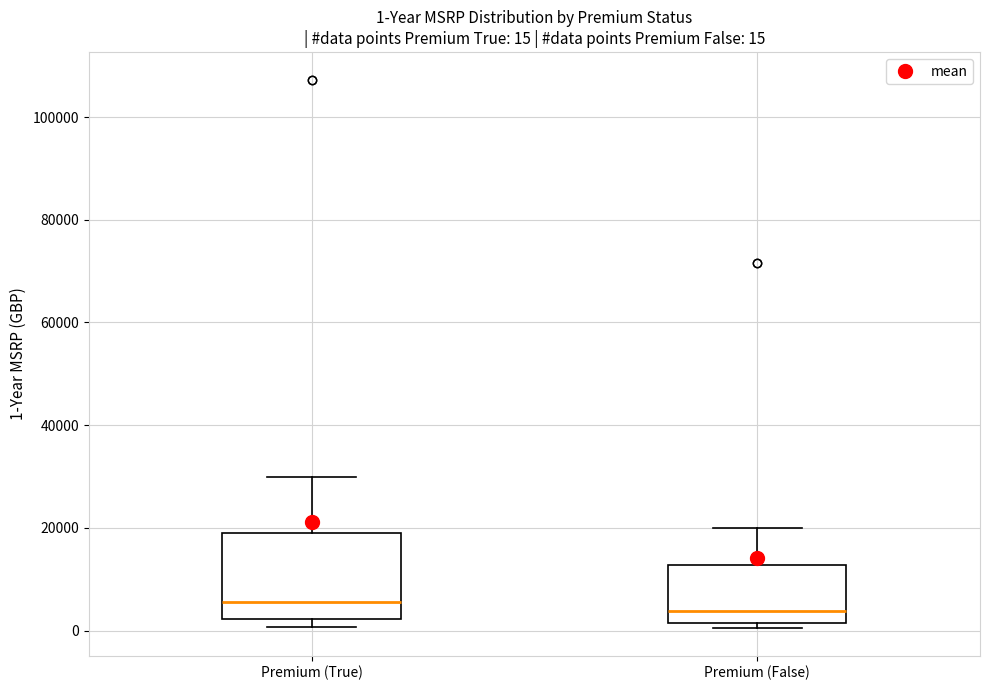

Comparing the boxes themselves (not the whiskers), which one is the tallest?

Premium (True)